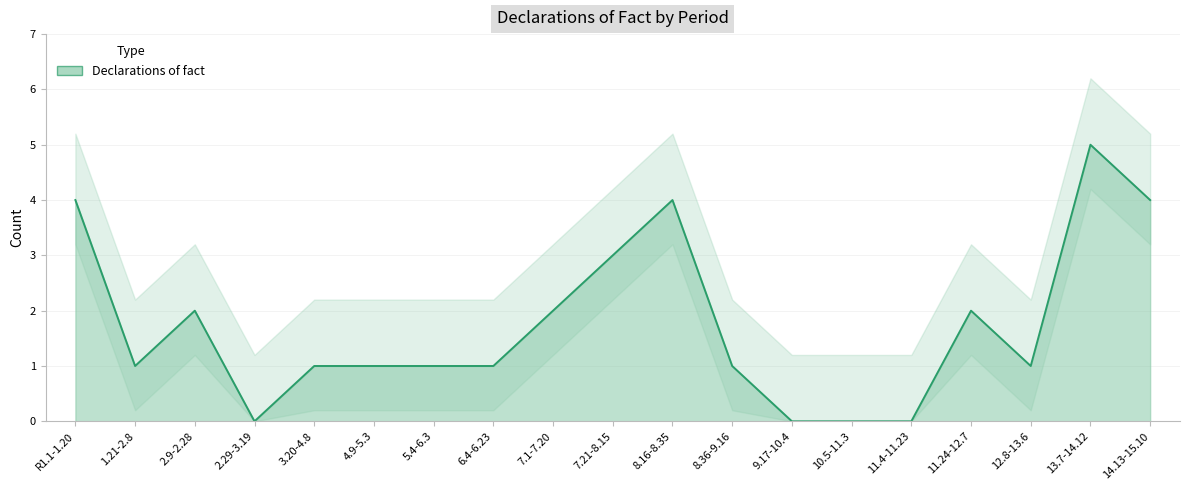

What is the difference between the values at 10.5-11.3 and 2.9-2.28?

2